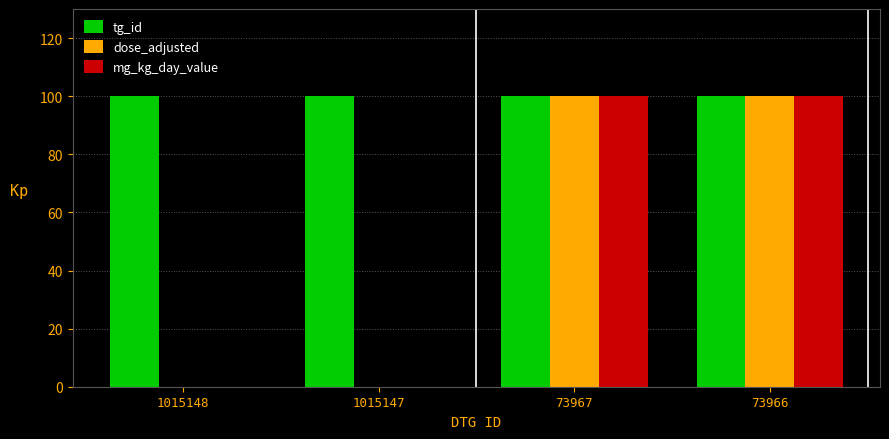

Reading right to left, what are all the values shown in this chart?

tg_id: 100.0	100.0	100.0	100.0
dose_adjusted: 100.0	100.0	0.0	0.0
mg_kg_day_value: 100.0	100.0	0.0	0.0